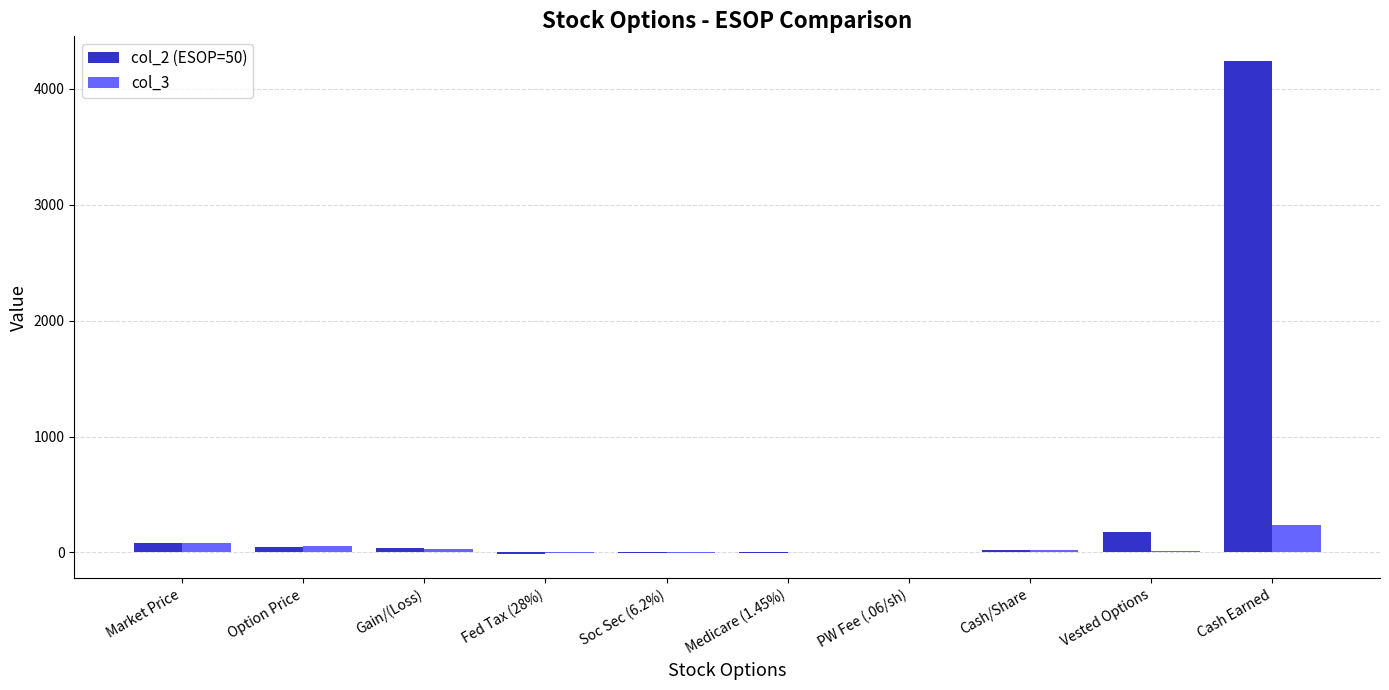

At which category is the sum across all series the highest?

Cash Earned